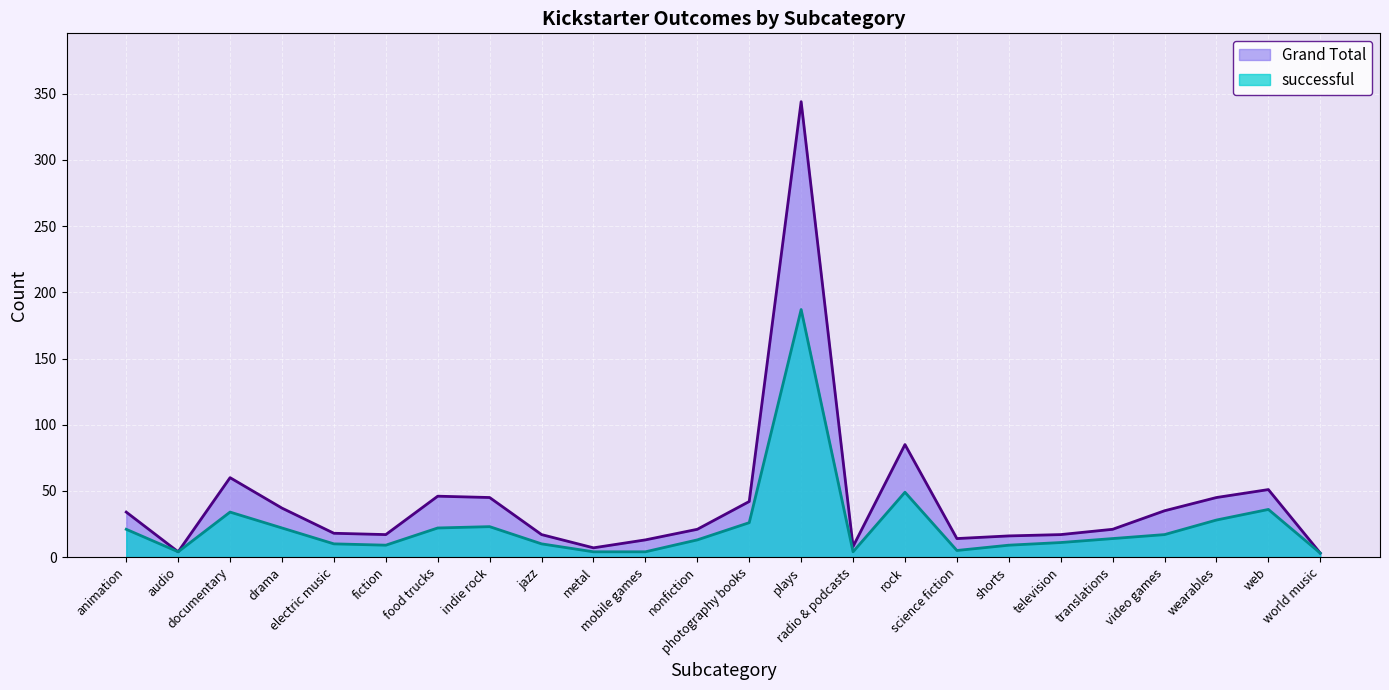

Which series has the largest total across all categories?

Grand Total